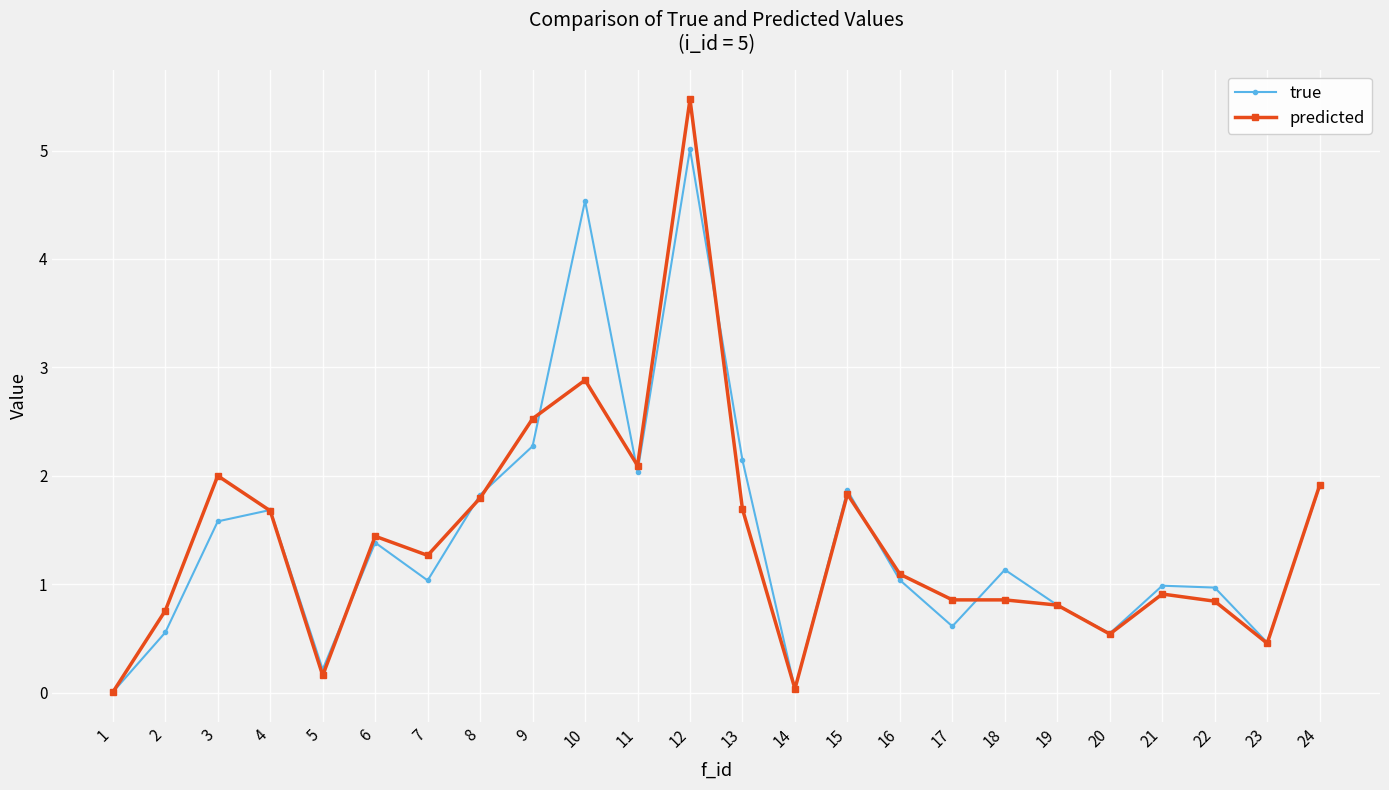

Which category has the highest value in the predicted series?

12